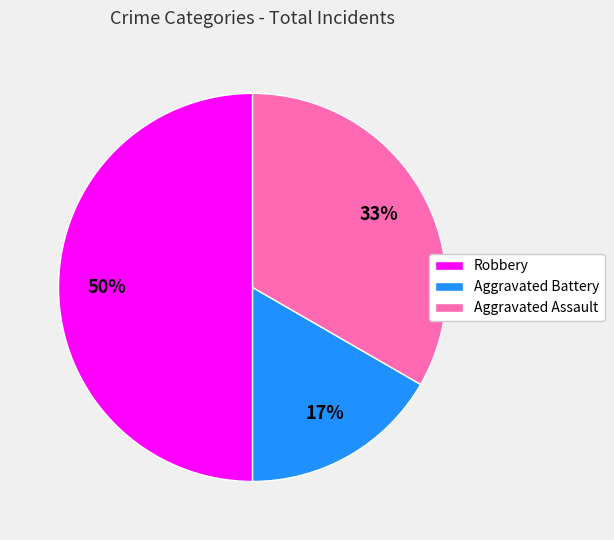

Is Aggravated Assault the majority of the pie?

No